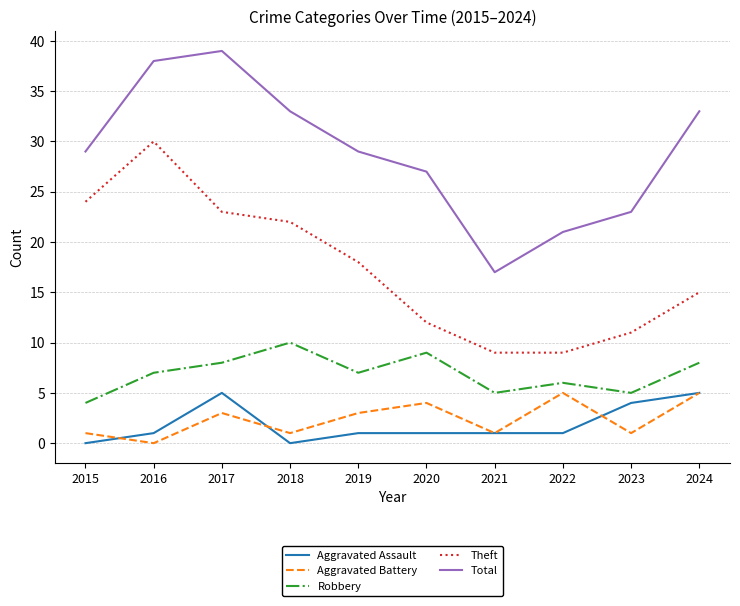

Reading right to left, extract all data points from this chart.

Aggravated Assault: 5	4	1	1	1	1	0	5	1	0
Aggravated Battery: 5	1	5	1	4	3	1	3	0	1
Robbery: 8	5	6	5	9	7	10	8	7	4
Theft: 15	11	9	9	12	18	22	23	30	24
Total: 33	23	21	17	27	29	33	39	38	29